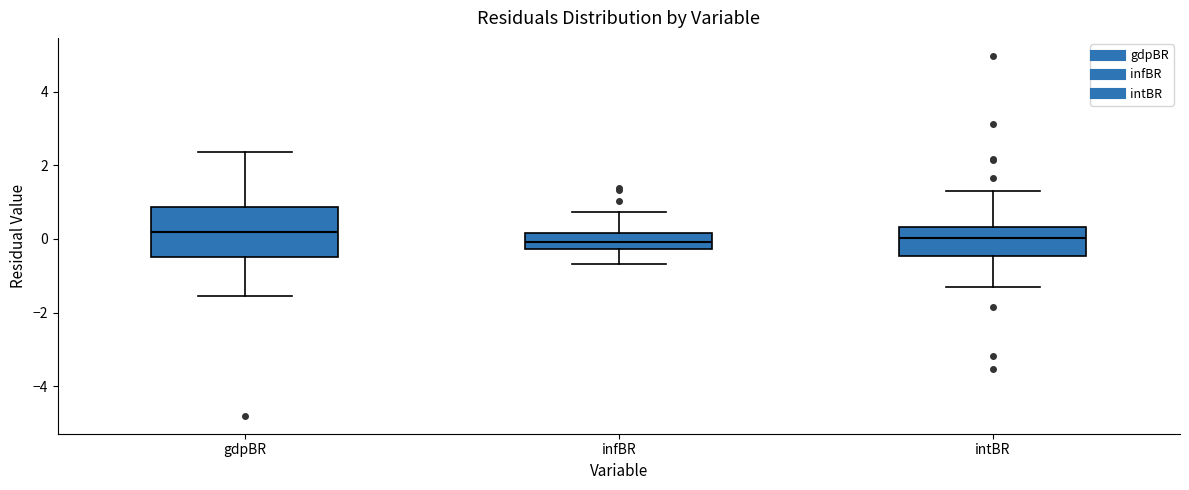

Reading left to right, read every box against the y-axis: the position of its median line, the range the box covers, and the ends of its whiskers. The values are not printed on the chart, so give them approximately, as read against the axis.

gdpBR: median 0.2, box -0.6 to 0.8, whiskers -1.6 to 2.4
infBR: median 0.0, box -0.2 to 0.2, whiskers -0.6 to 0.8
intBR: median 0.0, box -0.4 to 0.4, whiskers -1.4 to 1.4